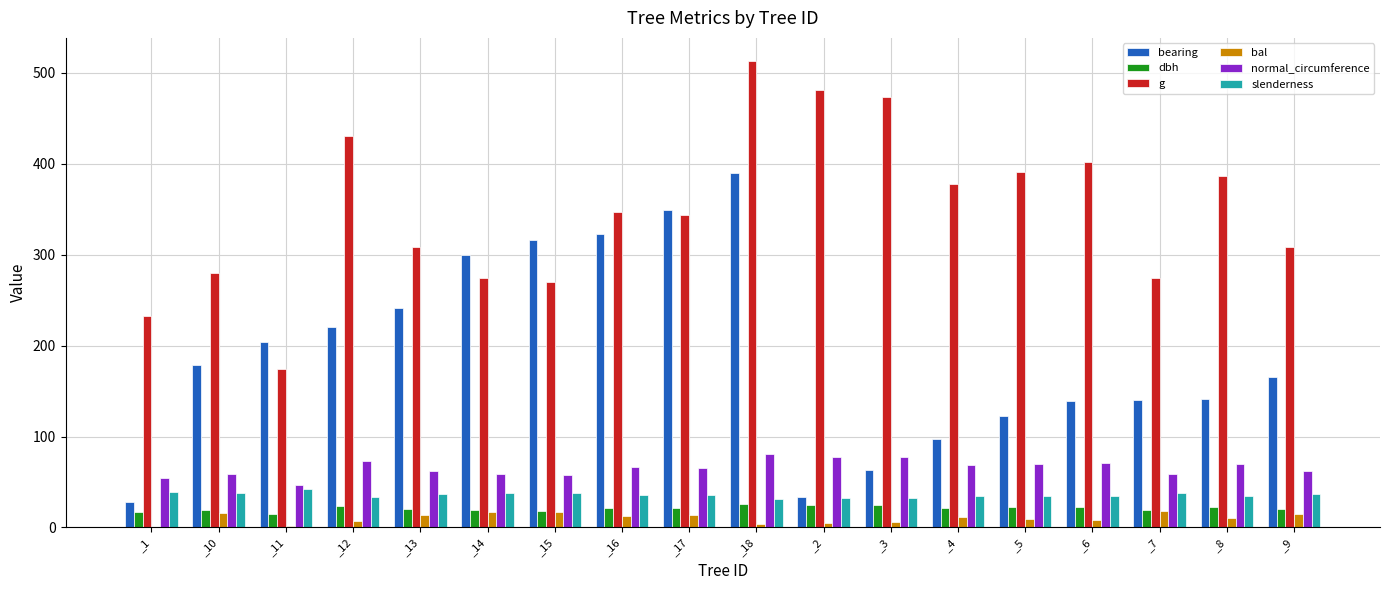

Is the value of g at _16 greater than the value of normal_circumference at _17?

Yes